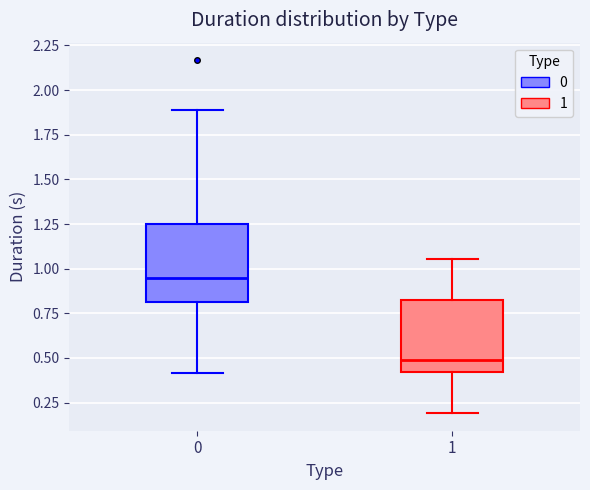

Reading left to right, read every box against the y-axis: the position of its median line, the range the box covers, and the ends of its whiskers. The values are not printed on the chart, so give them approximately, as read against the axis.

0: median 0.95, box 0.80 to 1.25, whiskers 0.40 to 1.90
1: median 0.50, box 0.40 to 0.85, whiskers 0.20 to 1.05